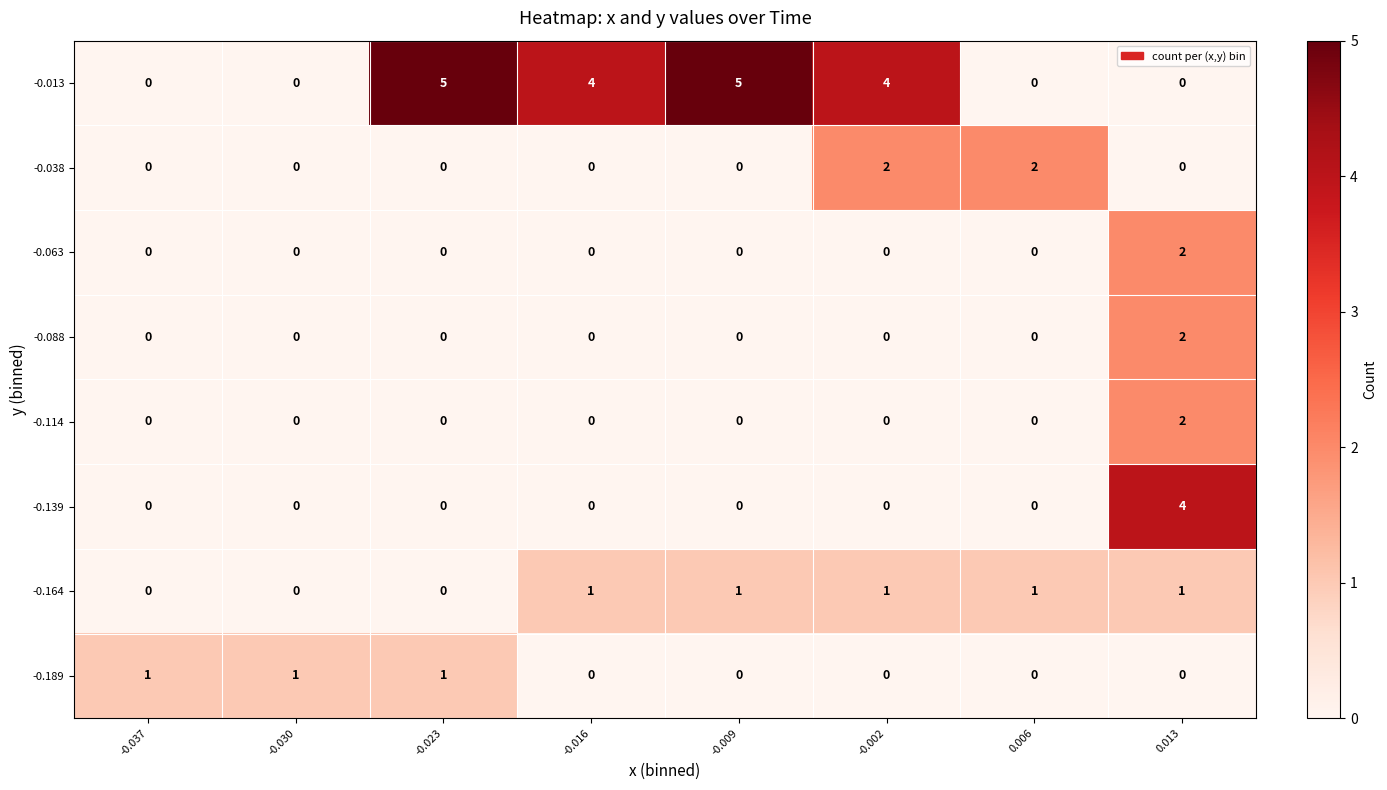

What is the maximum value shown in the chart?

5